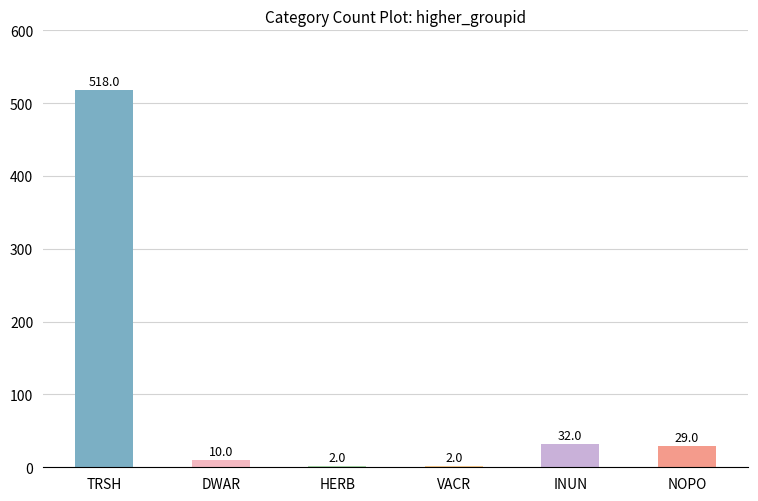

What is the sum of the values at NOPO and HERB?

31